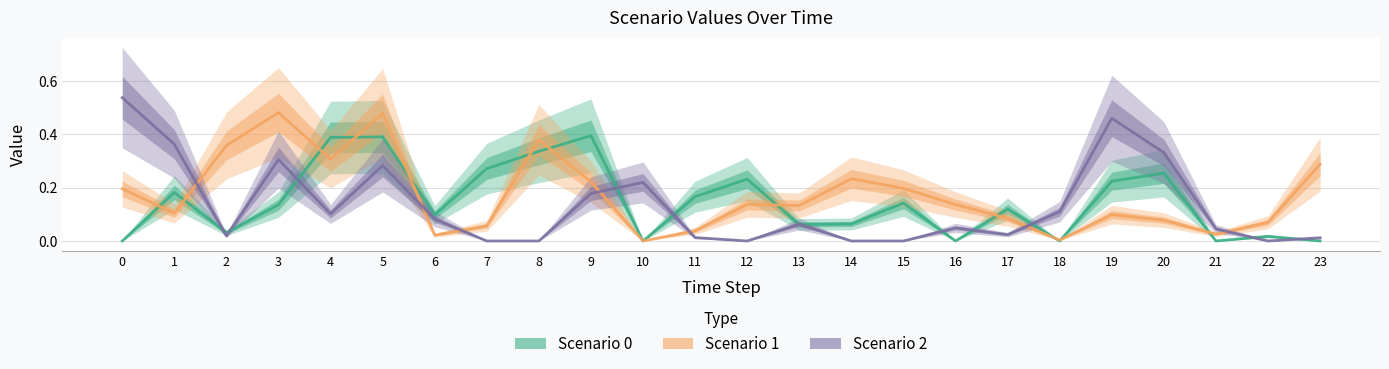

True or false: Scenario 0 and Scenario 2 cross at least once.

True